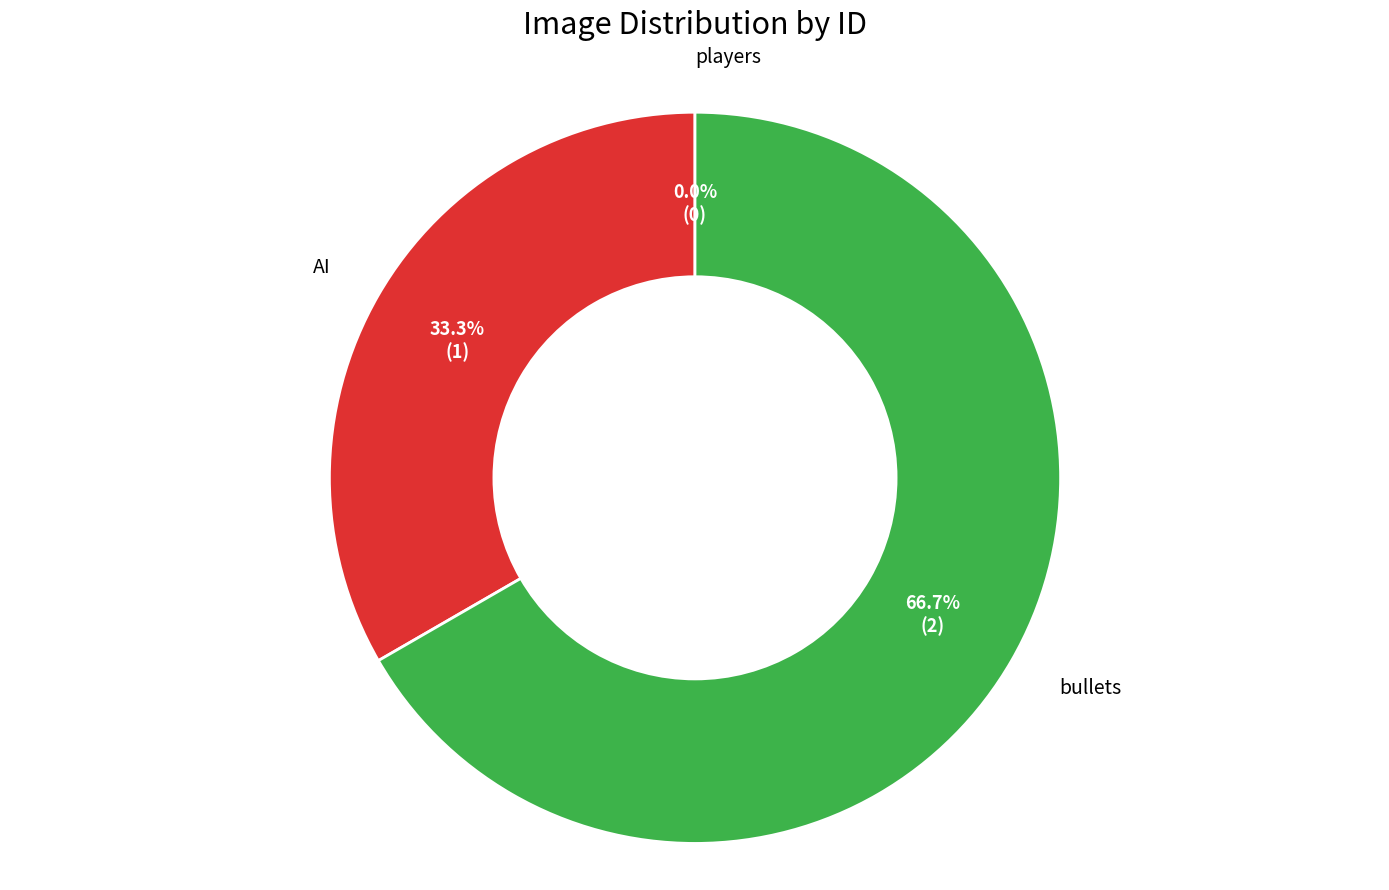

True or false: bullets accounts for 67% of the total.

True